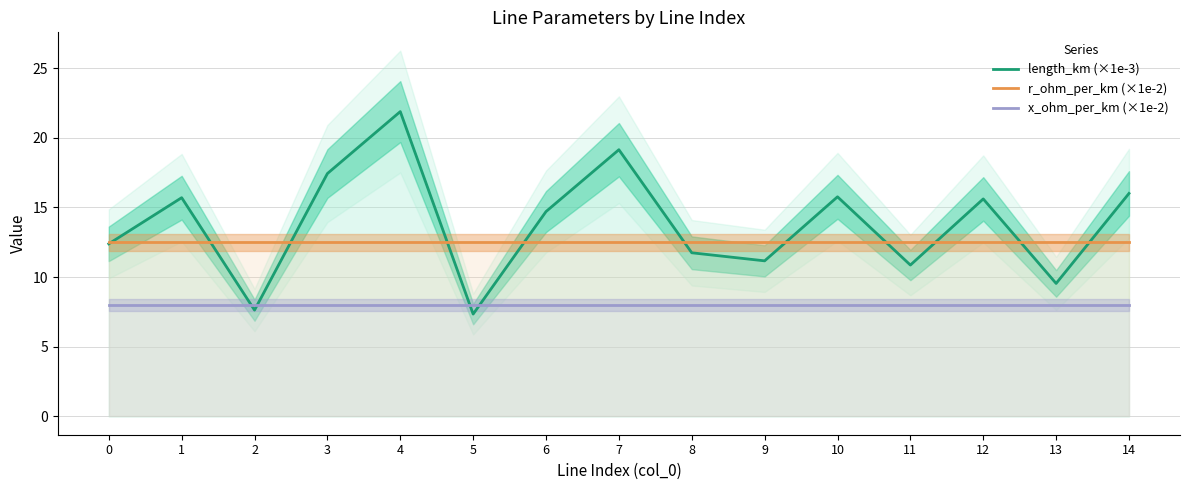

At which label is length_km (×1e-3) closest to 14?

6